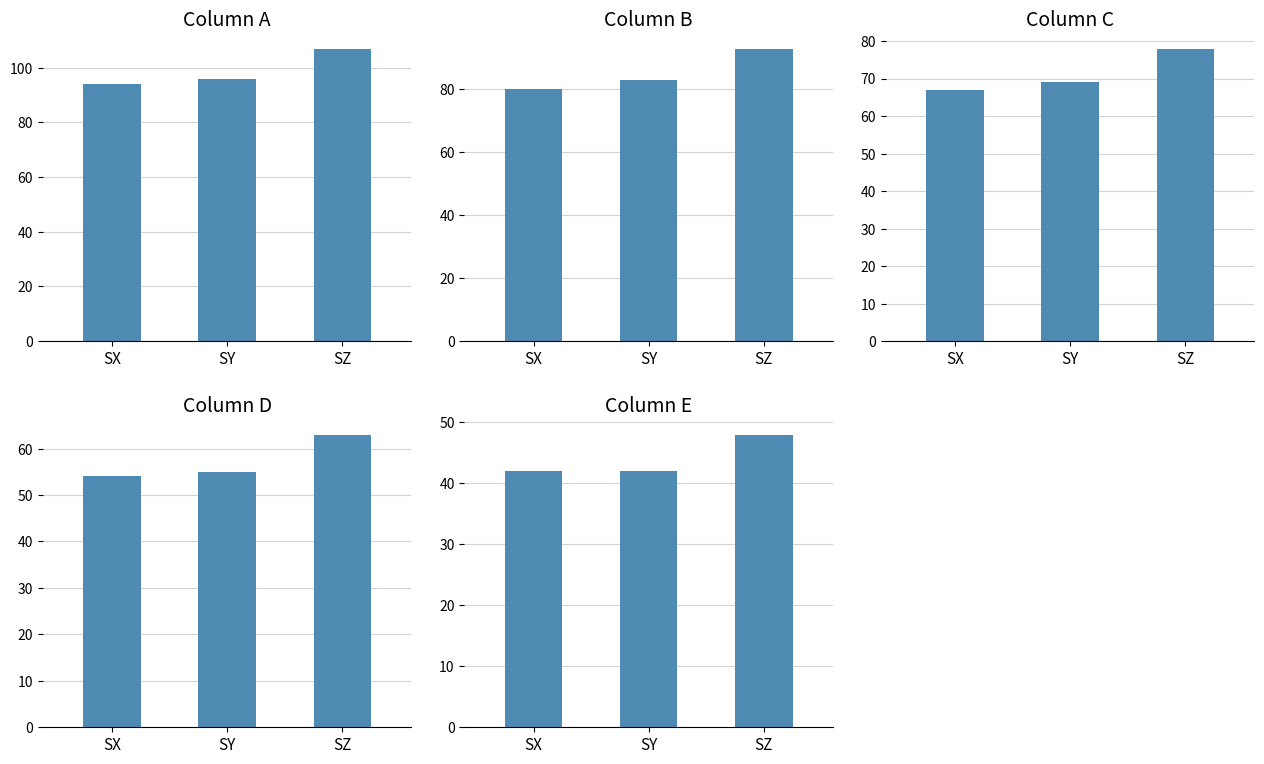

True or false: C has a value of 69 at SY.

True